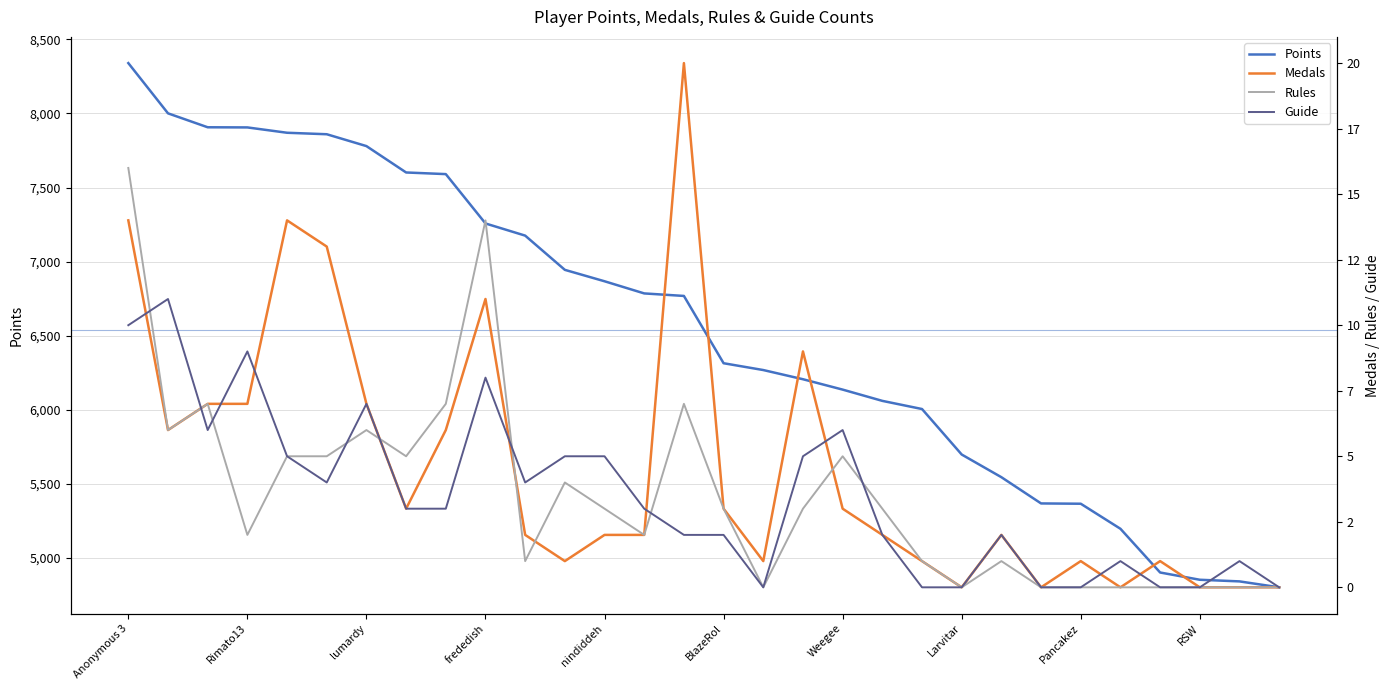

True or false: Points has a value of 11707 at nindiddeh.

False